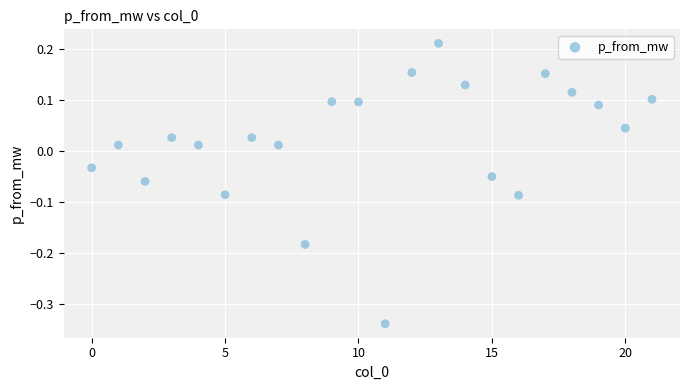

What is the range of Y values (max minus min)?

0.5